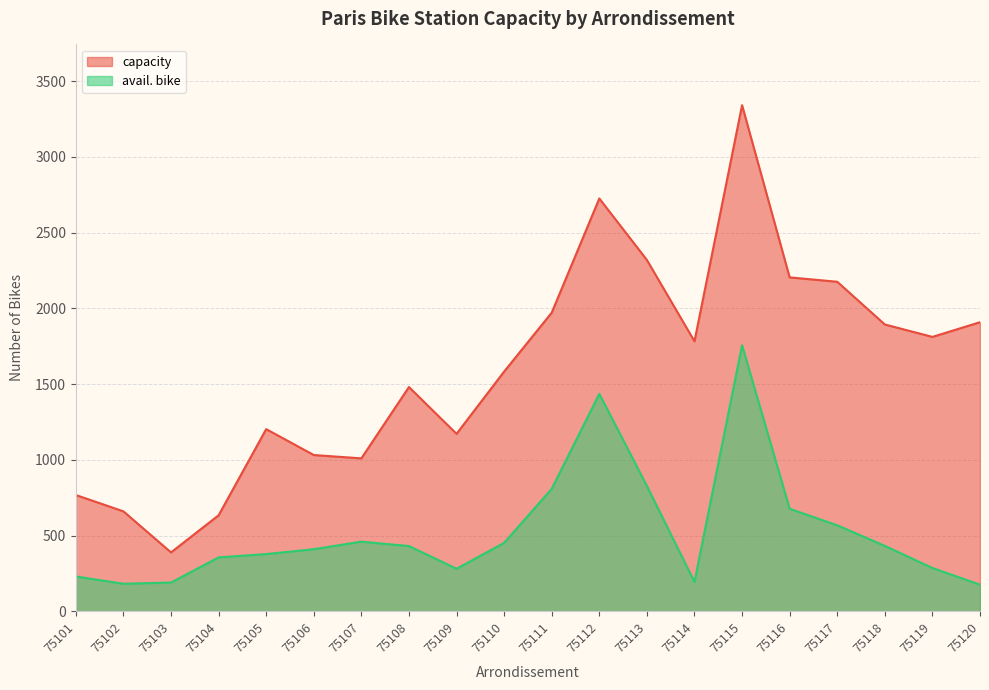

Is it true that capacity equals 1021 at 75120?

False